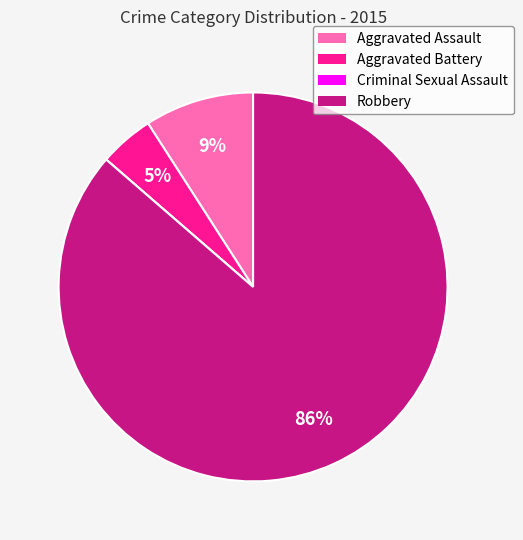

Does any single category account for the majority?

Yes